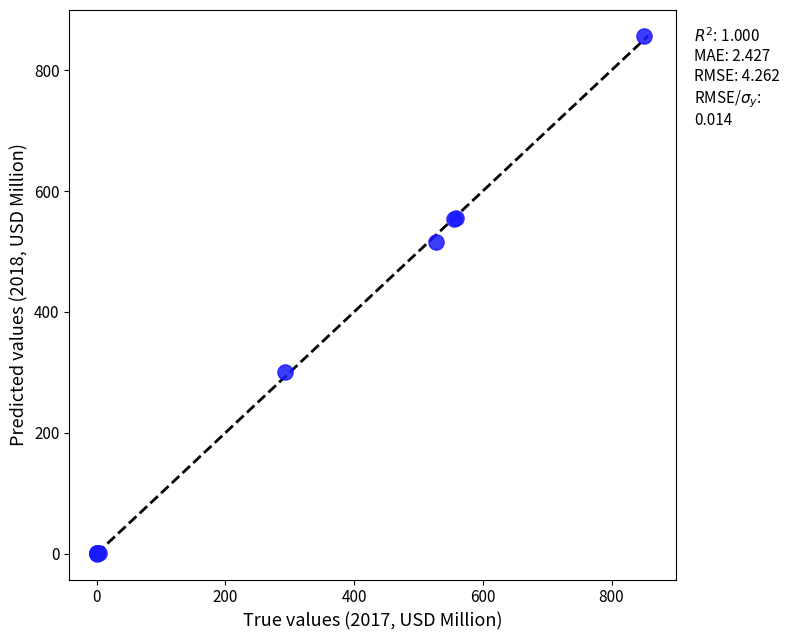

What Y value in the scatter plot is closest to 428?

516.1